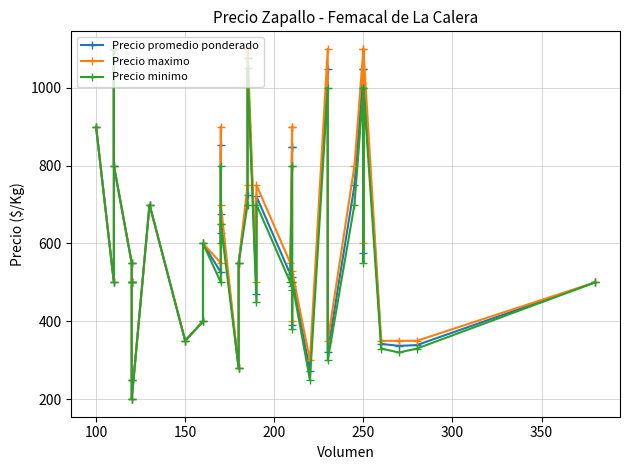

Which series has the widest spread of values?

Precio promedio ponderado